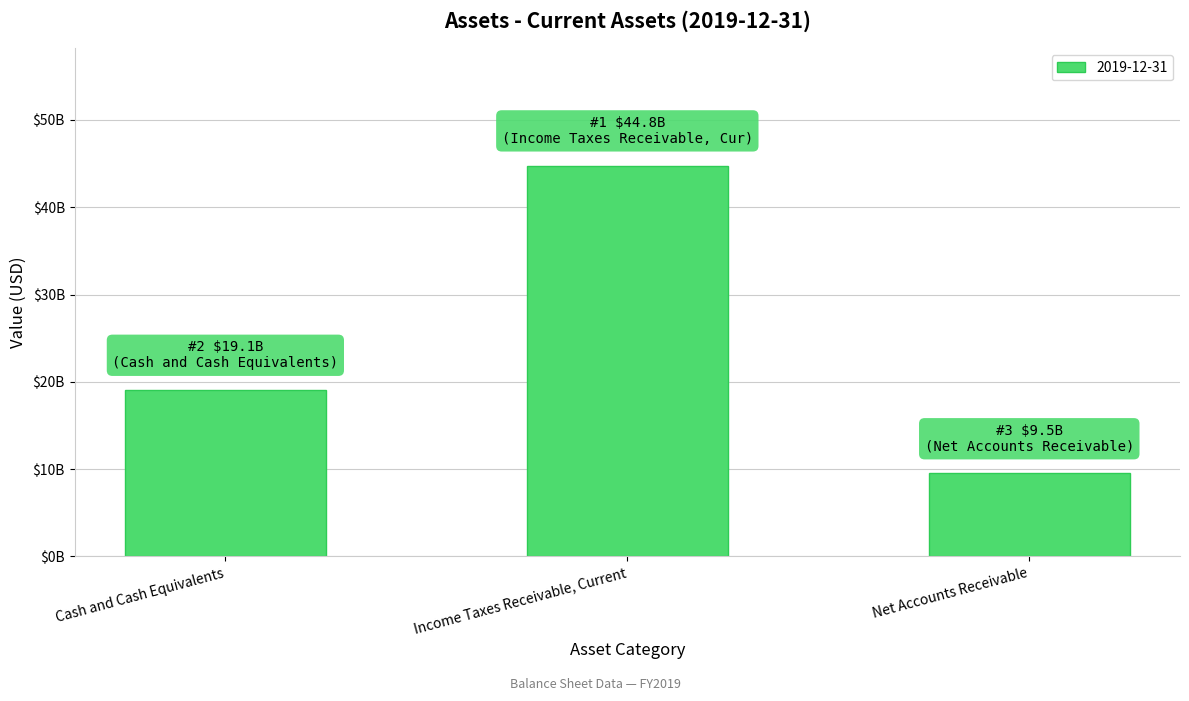

Are the bars horizontal?

No